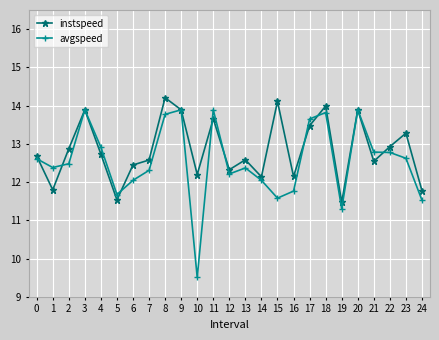

Reading right to left, what are all the values shown in this chart?

instspeed: 11.8	13.3	12.9	12.5	13.9	11.5	14.0	13.5	12.1	14.1	12.1	12.6	12.3	13.7	12.2	13.9	14.2	12.6	12.4	11.5	12.7	13.9	12.9	11.8	12.7
avgspeed: 11.5	12.6	12.8	12.8	13.9	11.3	13.8	13.7	11.8	11.6	12.0	12.4	12.2	13.9	9.5	13.9	13.8	12.3	12.0	11.7	12.9	13.9	12.5	12.4	12.6